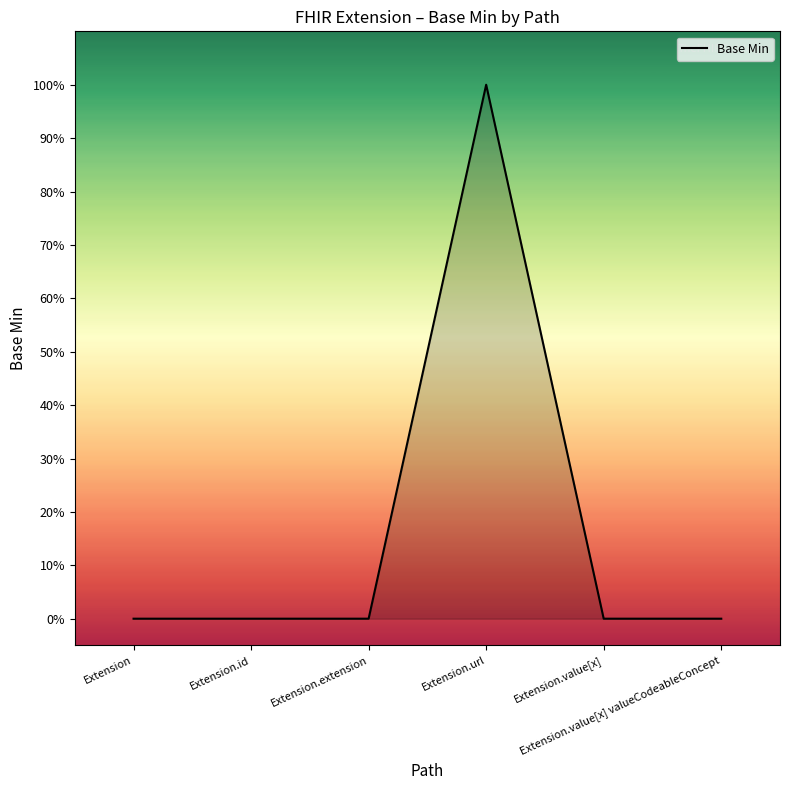

Does the chart have visible grid lines?

No